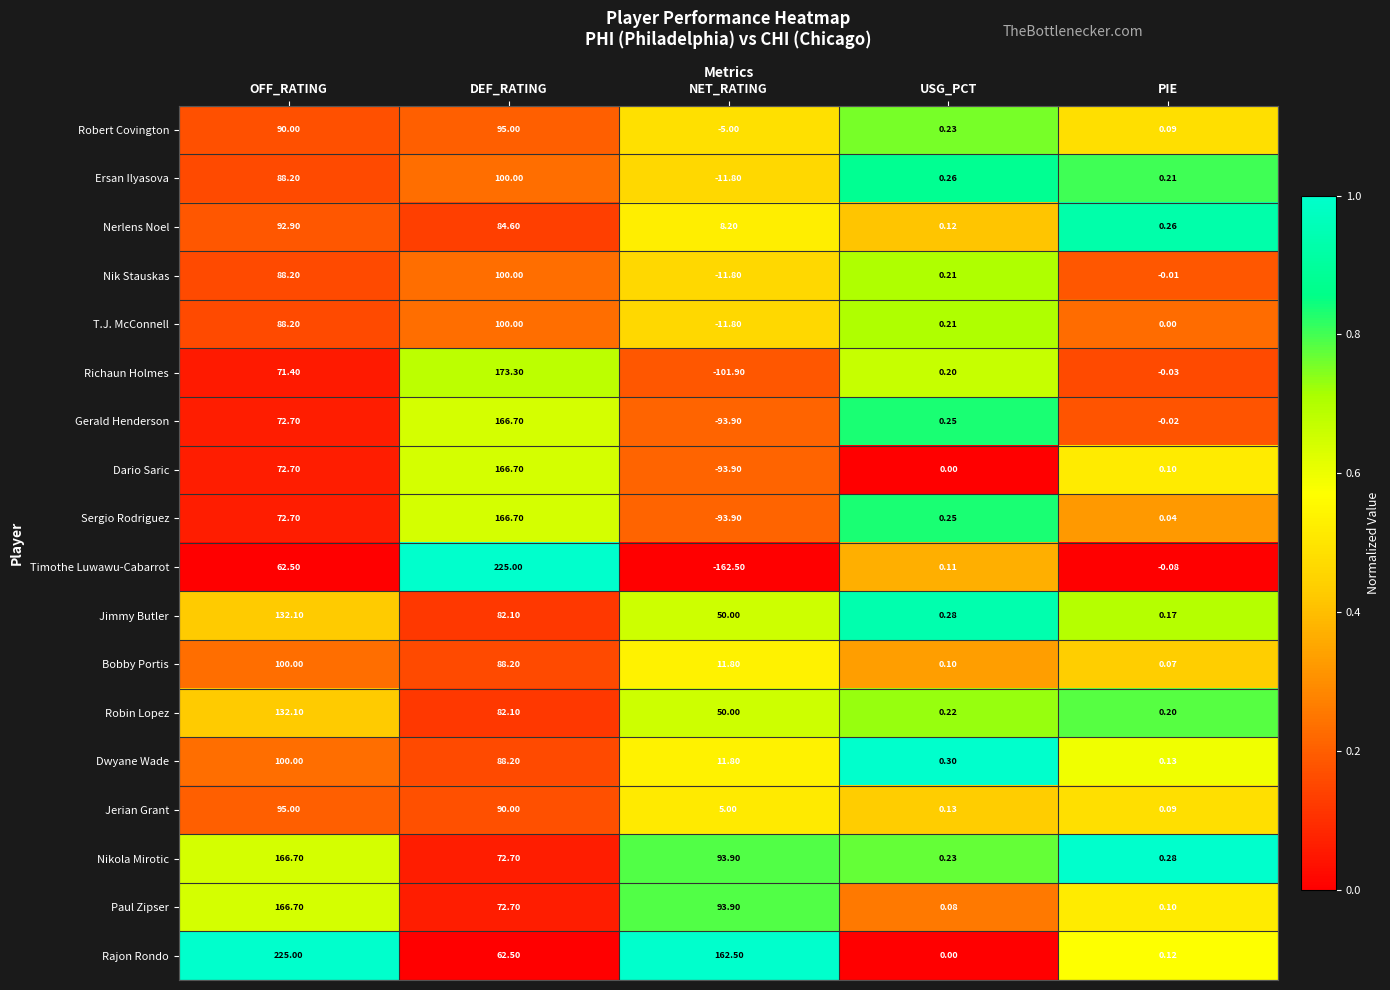

Which series has the largest total across all categories?

Rajon Rondo